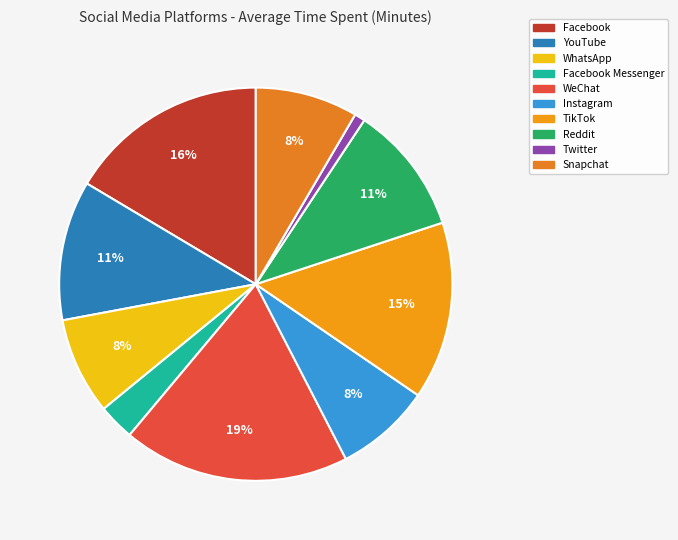

How many segments does this pie chart have?

10